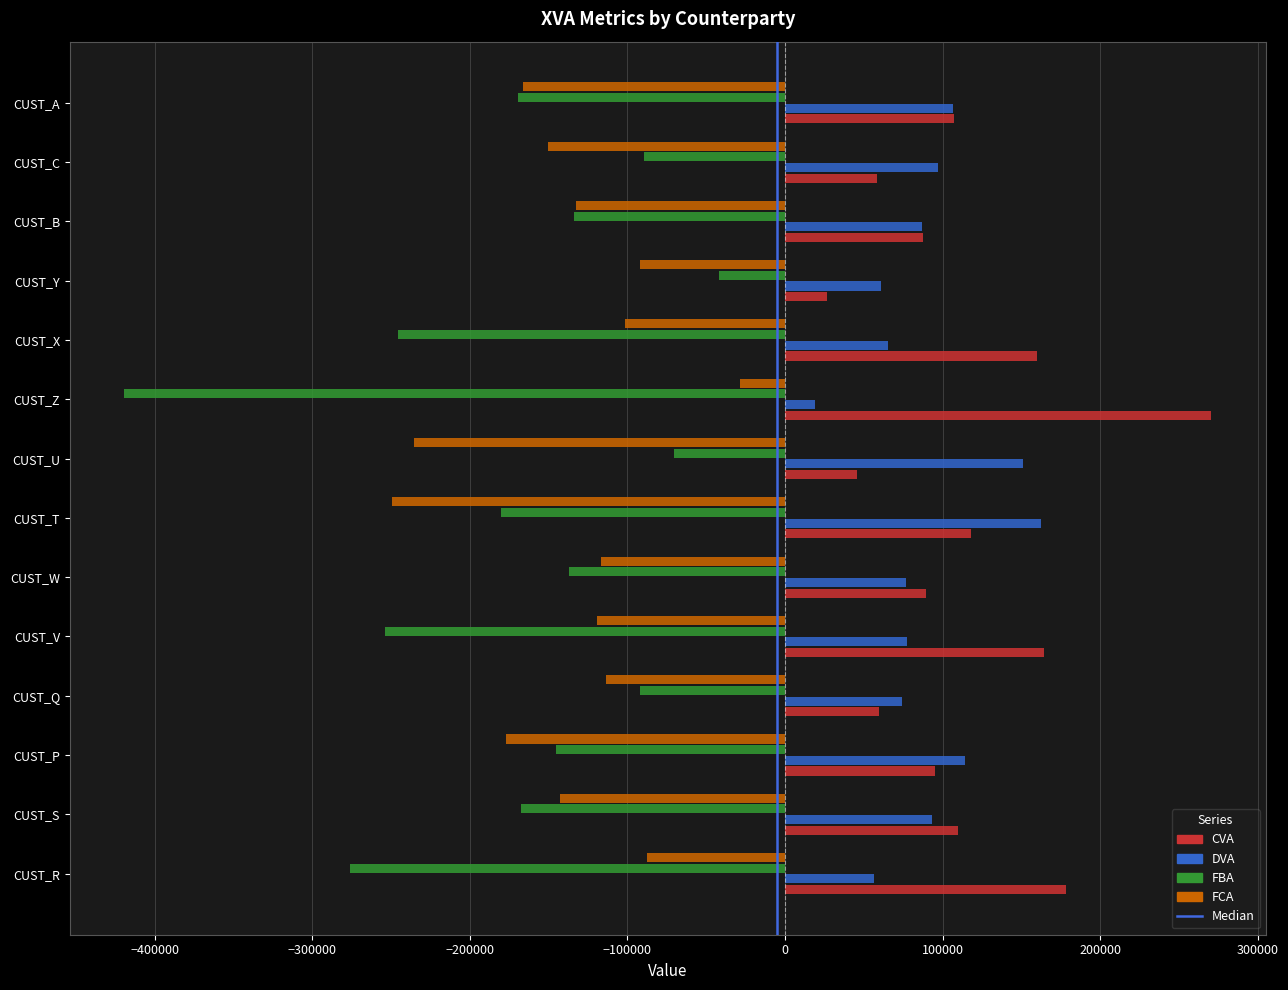

Which series has the largest range (max minus min)?

FBA